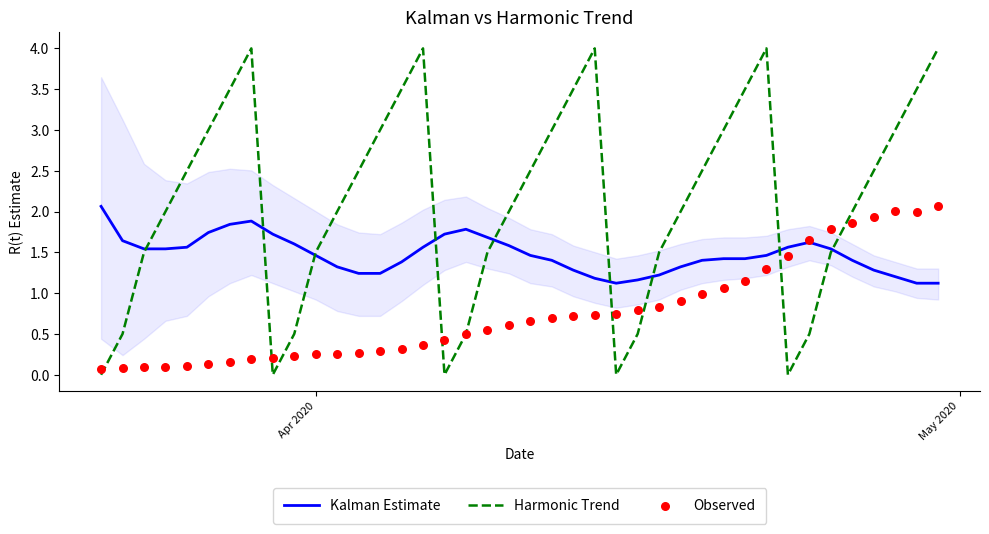

Which series reaches the maximum Y coordinate?

Harmonic Trend